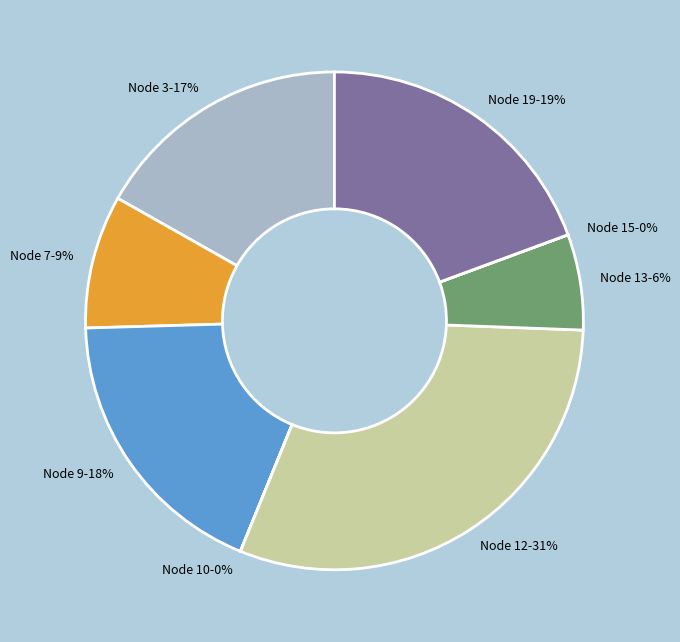

Between Node 9-18% and Node 13-6%, which is larger?

Node 9-18%